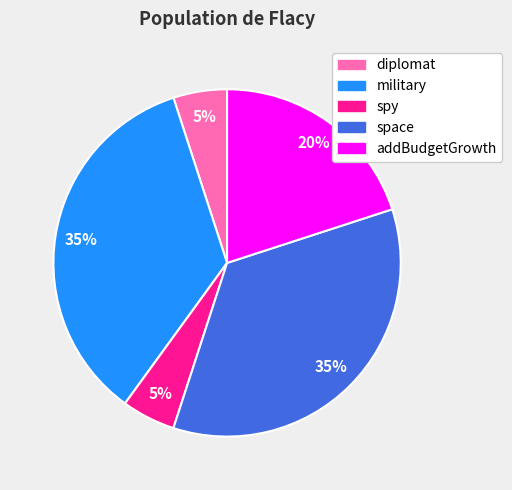

What percentage is the space slice, to the nearest percent?

35%